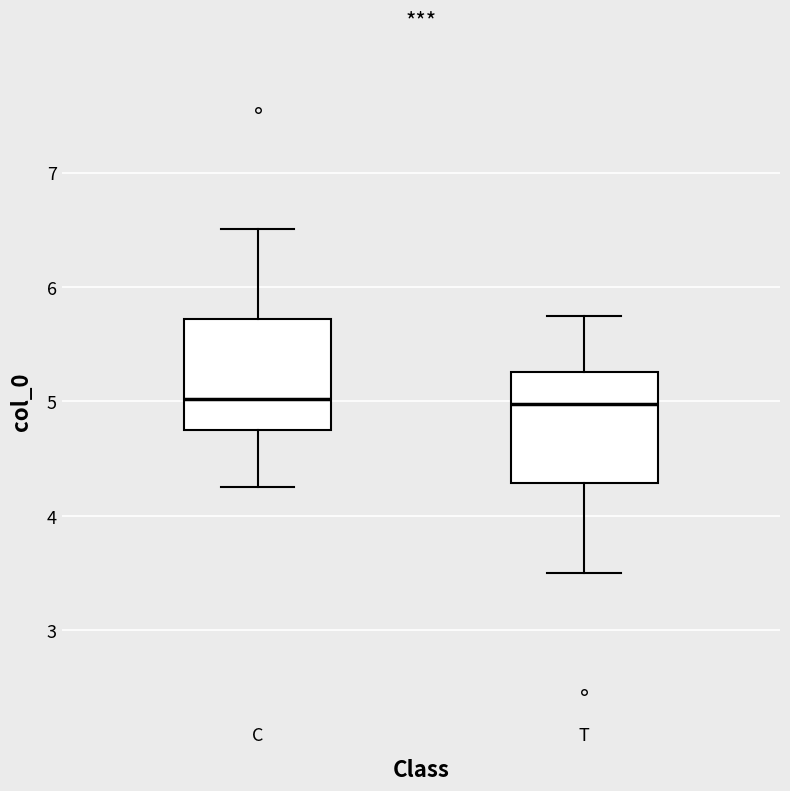

Reading left to right, read every box against the y-axis: the position of its median line, the range the box covers, and the ends of its whiskers. The values are not printed on the chart, so give them approximately, as read against the axis.

C: median 5.0, box 4.7 to 5.7, whiskers 4.3 to 6.5
T: median 5.0, box 4.3 to 5.3, whiskers 3.5 to 5.7